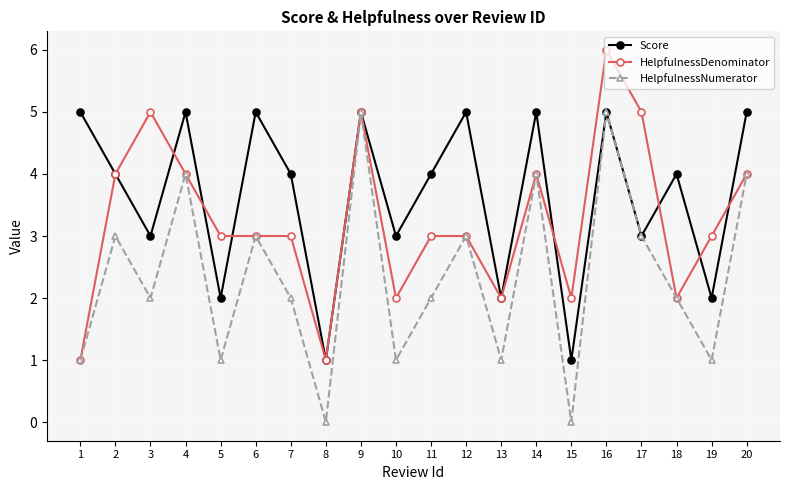

Which category has the highest value across all series?

16